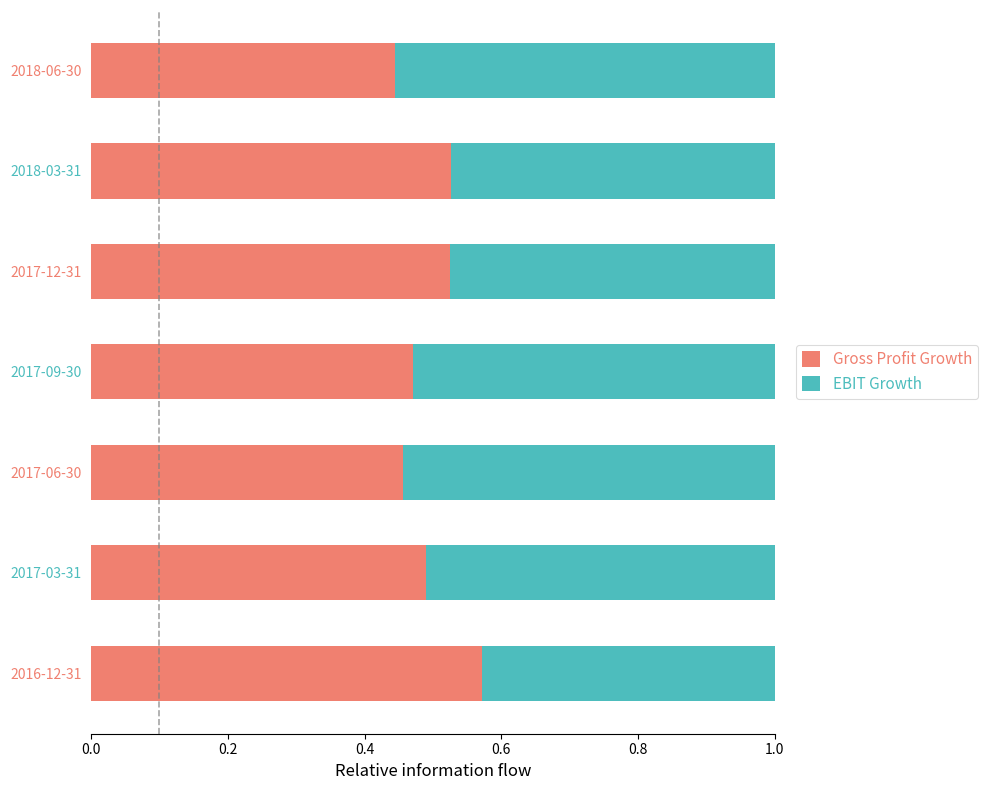

How many Gross Profit Growth values are between 0 and 1?

7